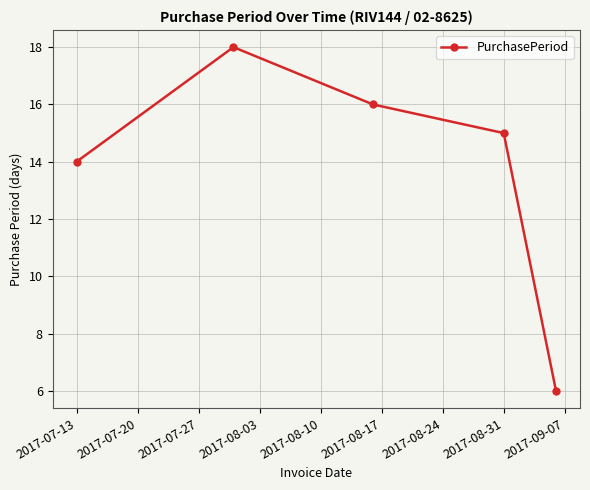

Reading right to left, transcribe all the data shown in this chart.

6	15	16	18	14